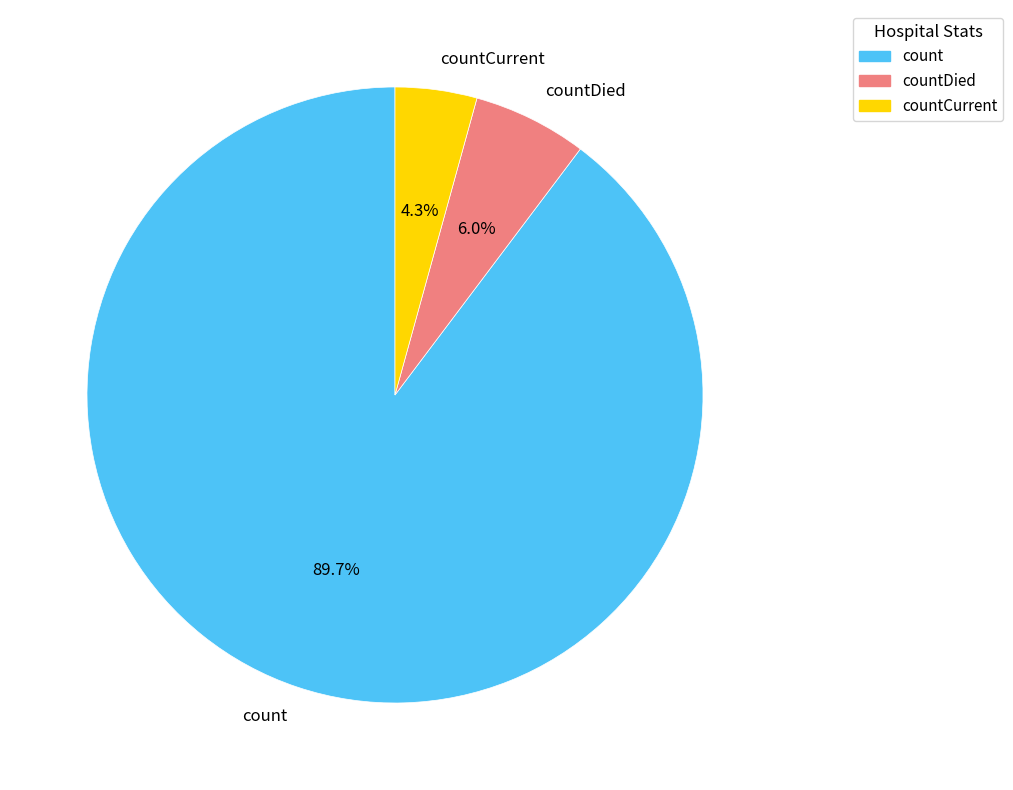

Is there any slice that represents more than half of the pie?

Yes